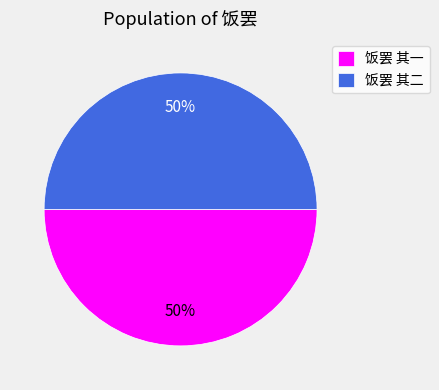

The 饭罢 其二 slice represents 40% of the pie. True or false?

False